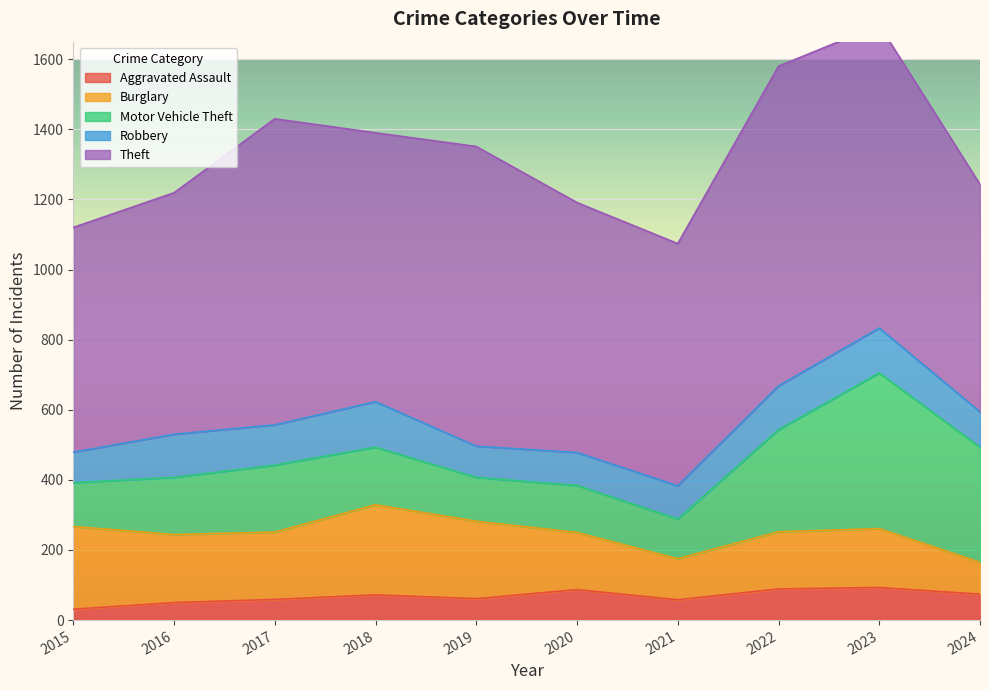

In Motor Vehicle Theft, how many points are lower than both neighbors (excluding endpoints)?

2